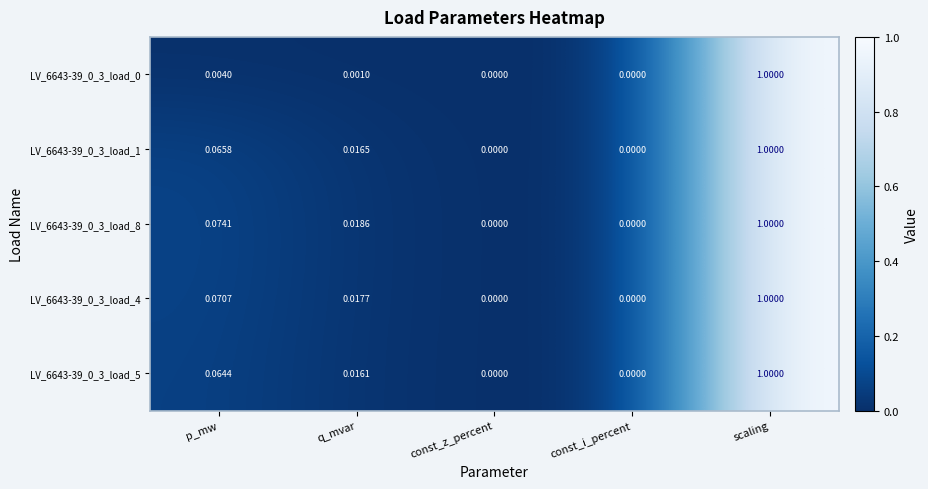

At which category is the sum across all series the highest?

scaling